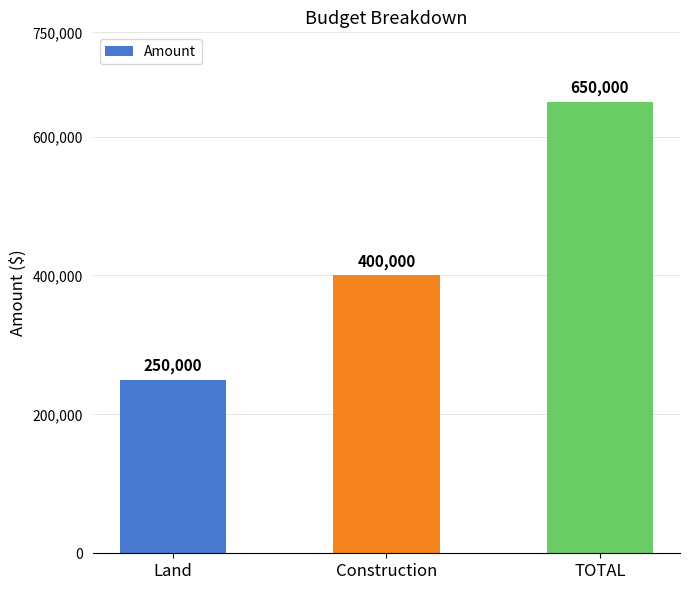

What is the maximum value shown in the chart?

650000